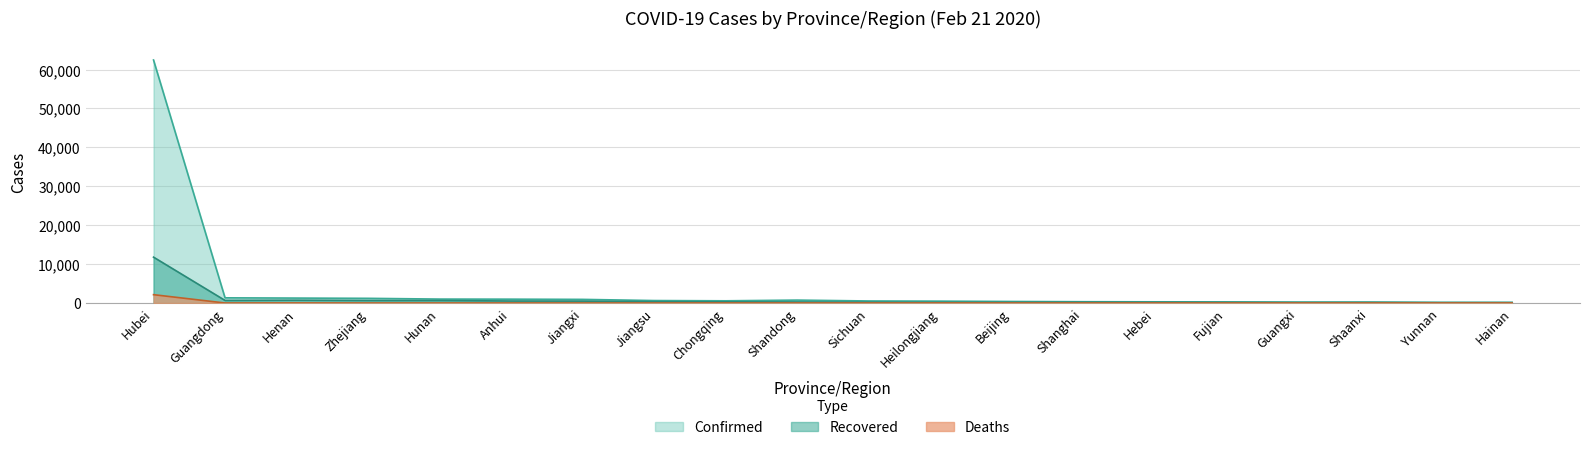

List the series in order of their peak value, lowest first.

Deaths, Recovered, Confirmed